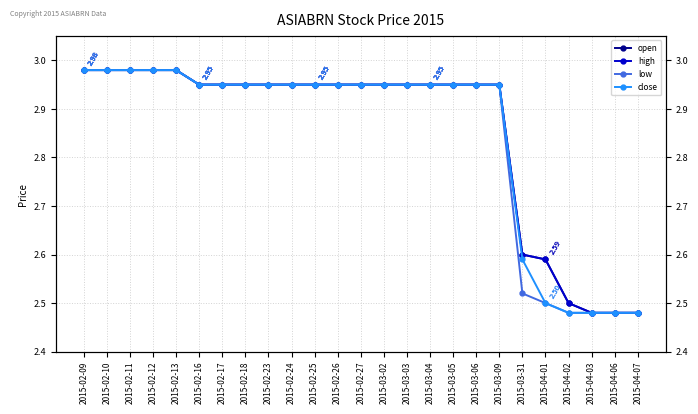

True or false: open has more than 2 interior local peaks.

False